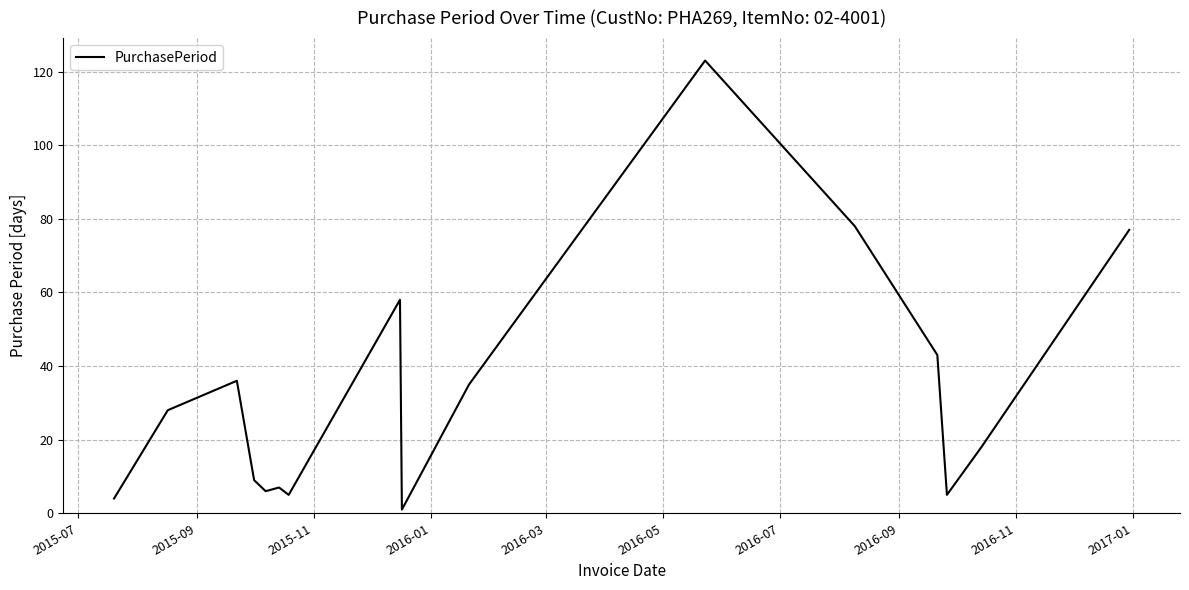

Does the chart have visible grid lines?

Yes